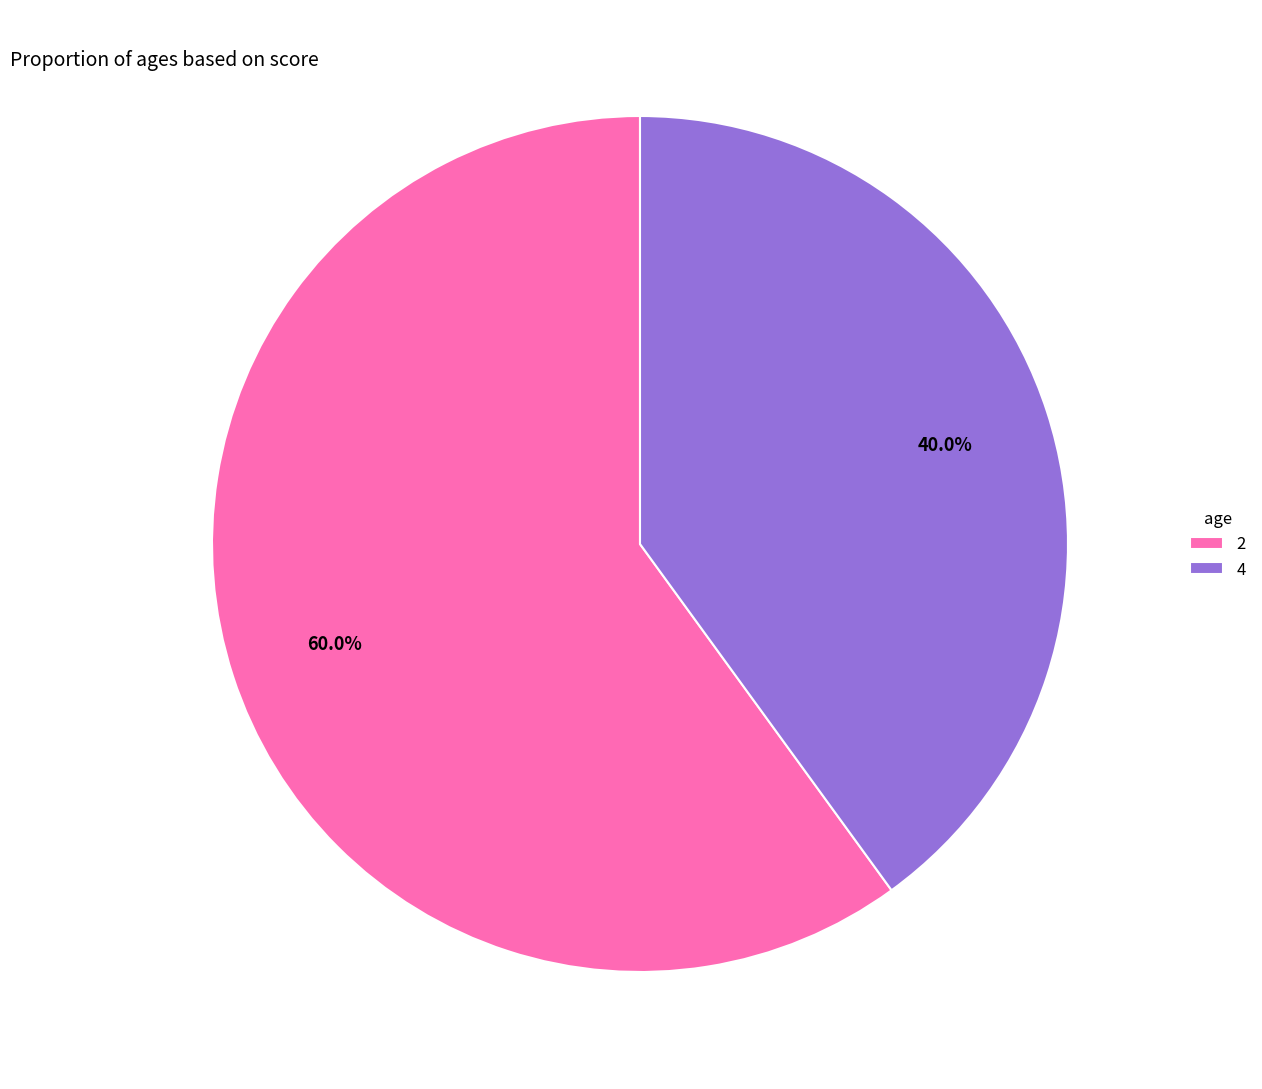

Combined, what portion of the pie is 4 and 2?

100.0%